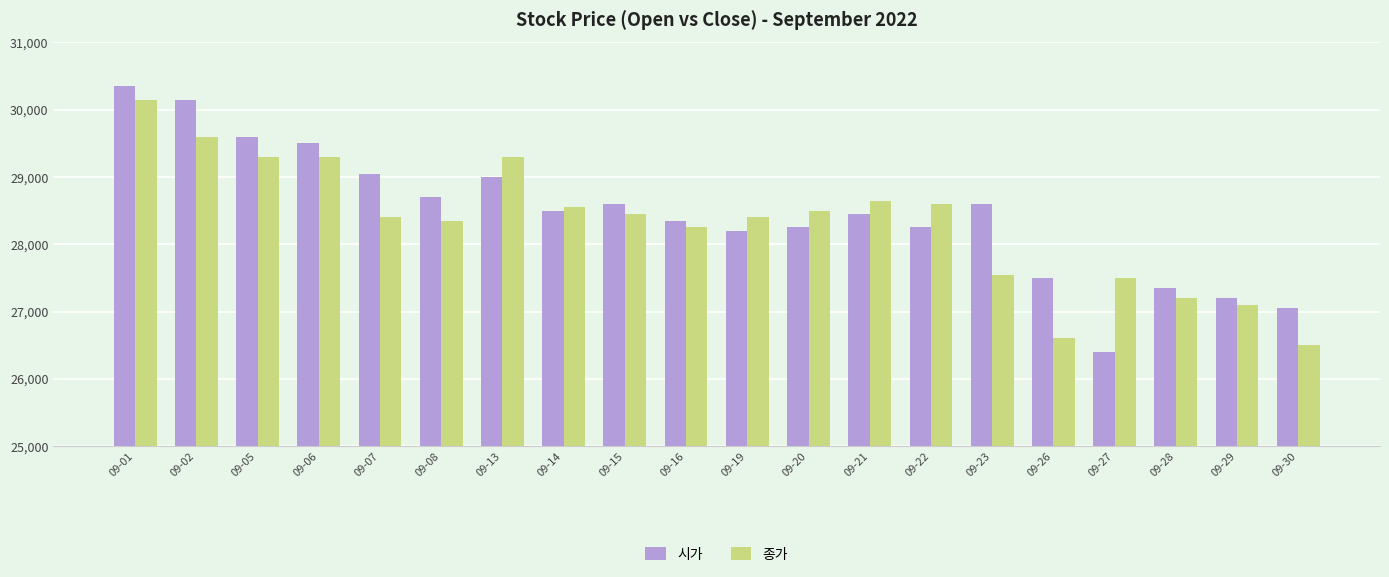

What is the difference between the 종가 values at 09-29 and 09-02?

2500